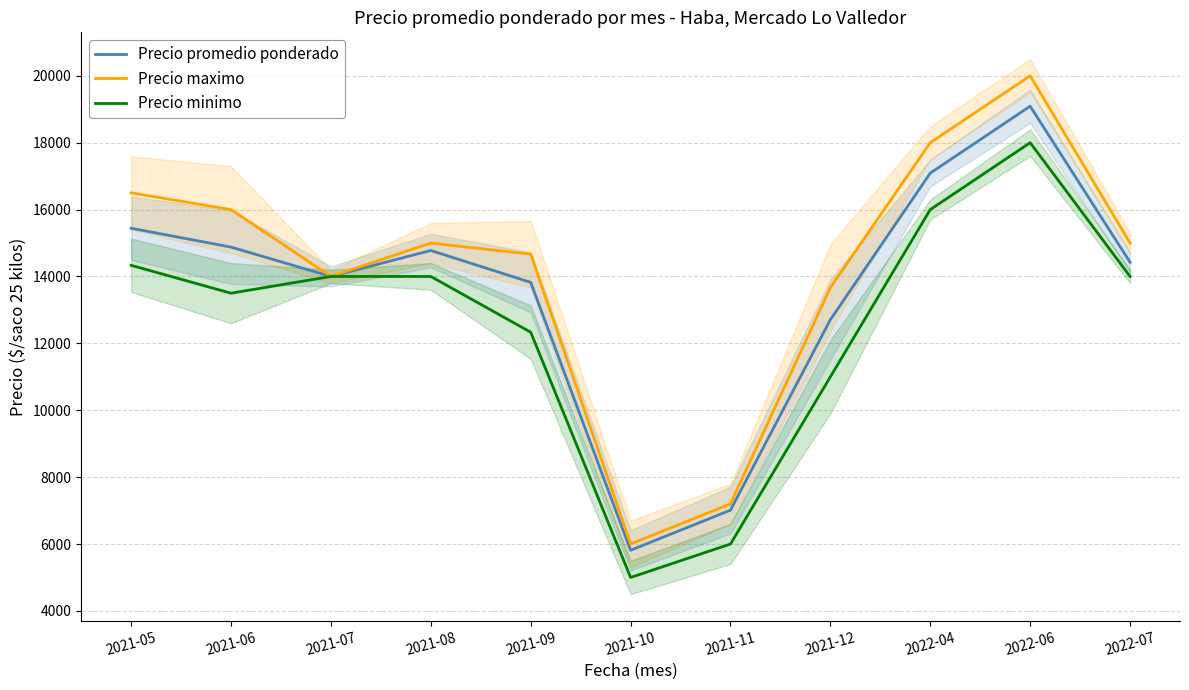

What is the label of the 8th point from the left?

2021-12